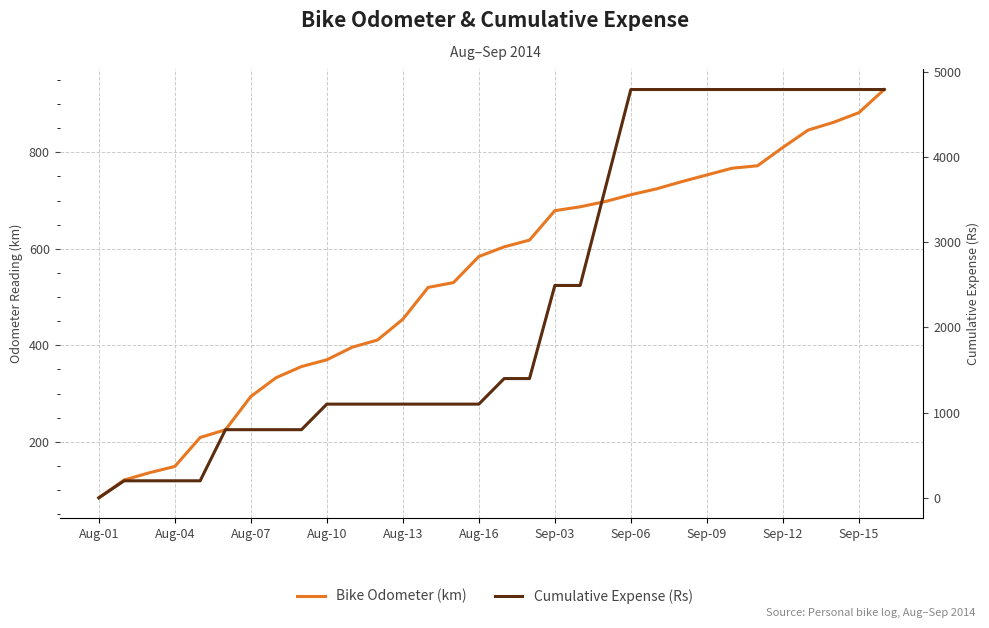

Where does the Bike Odometer (km) series first go above 604?

17